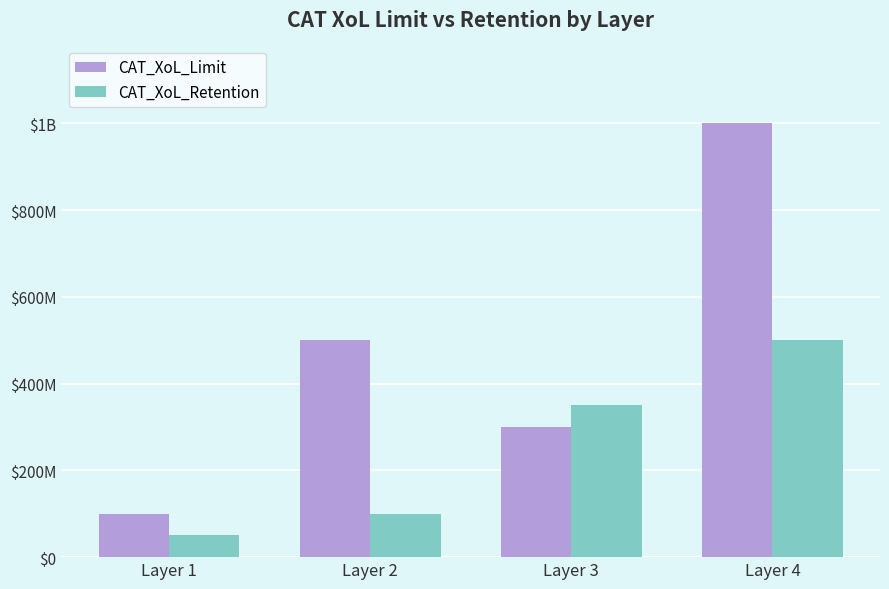

What is the value of the CAT_XoL_Limit bar at the 3rd from the left?

300000000